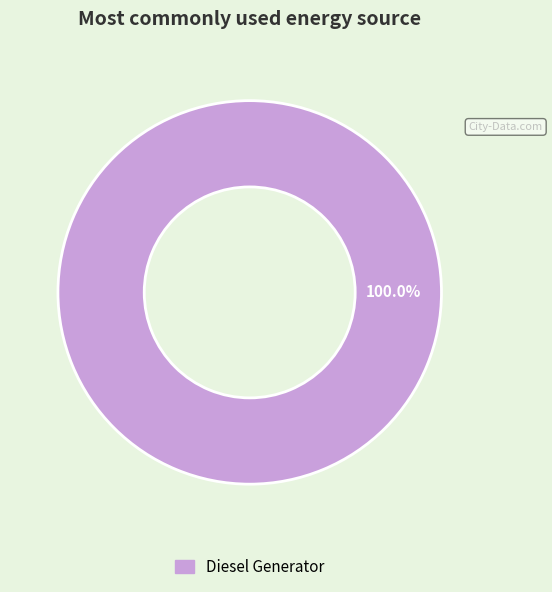

Rank the categories by value from lowest to highest.

Diesel Generator